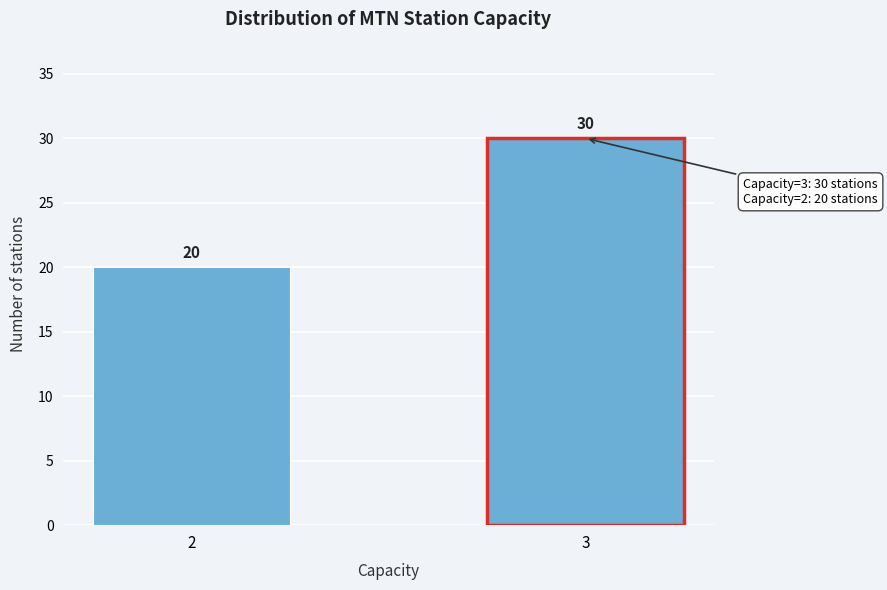

Reading left to right, transcribe all the data shown in this chart.

2=20	3=30